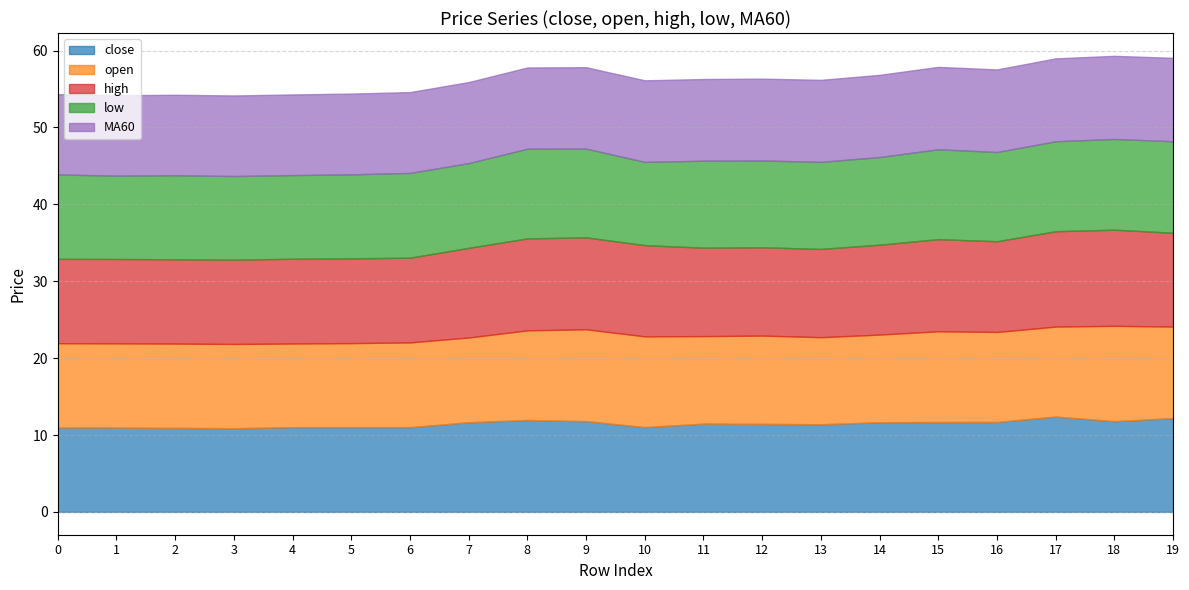

What is the value of the MA60 point at the 8th from the left?

10.5